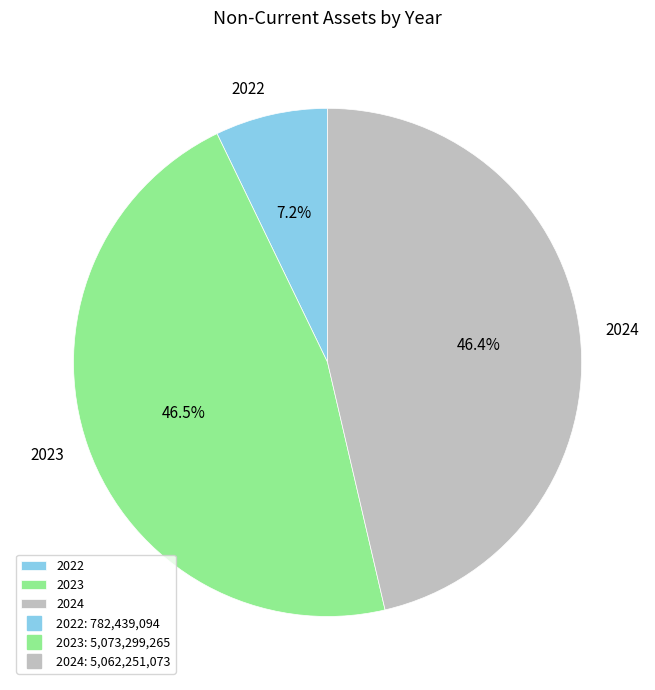

The 2022 slice represents 1% of the pie. True or false?

False